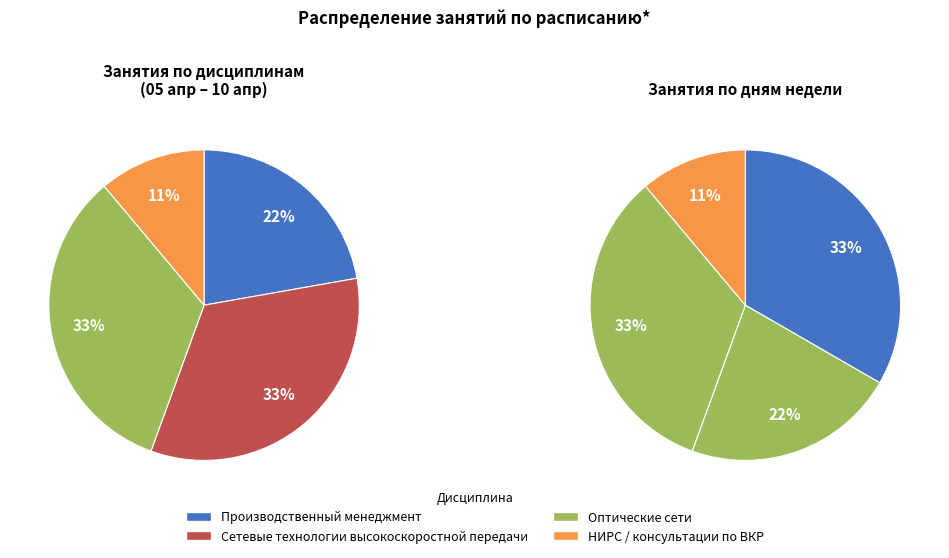

Is it true that Оптические сети is 48% of the pie?

False